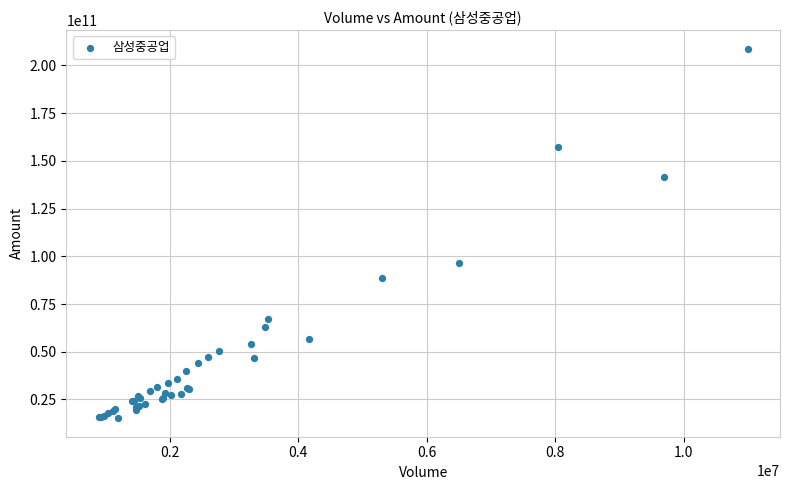

What Y value in the scatter plot is closest to 111976670900?

96636443850